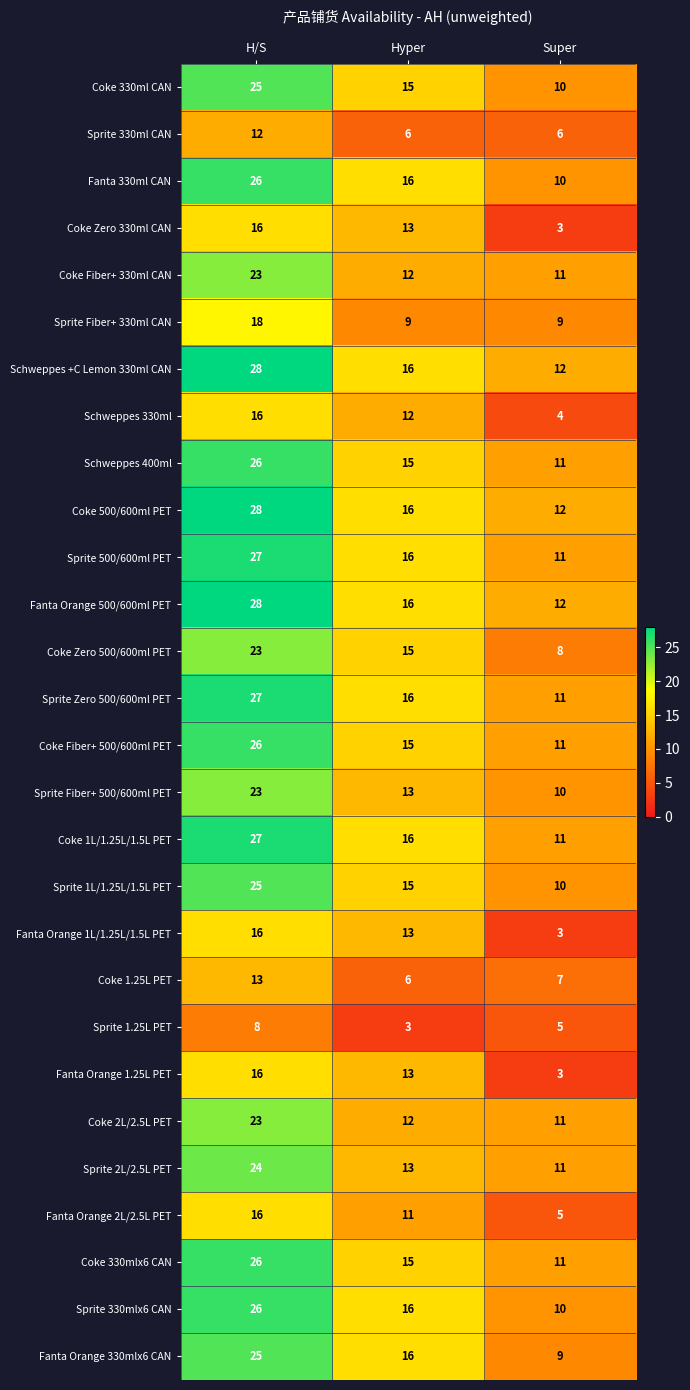

What is the difference between the highest and lowest values at H/S?

20